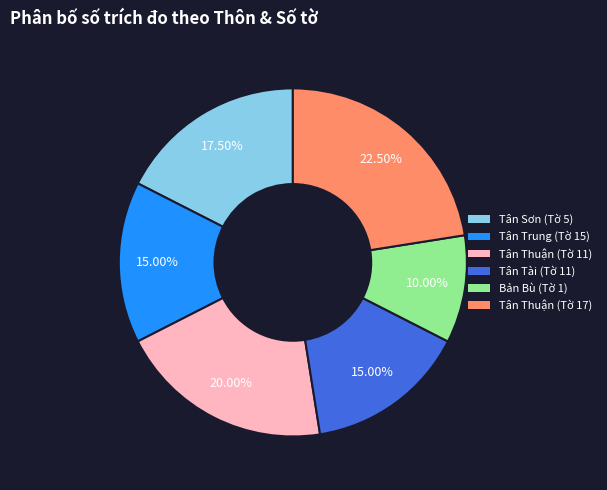

How many slices are in this pie chart?

6